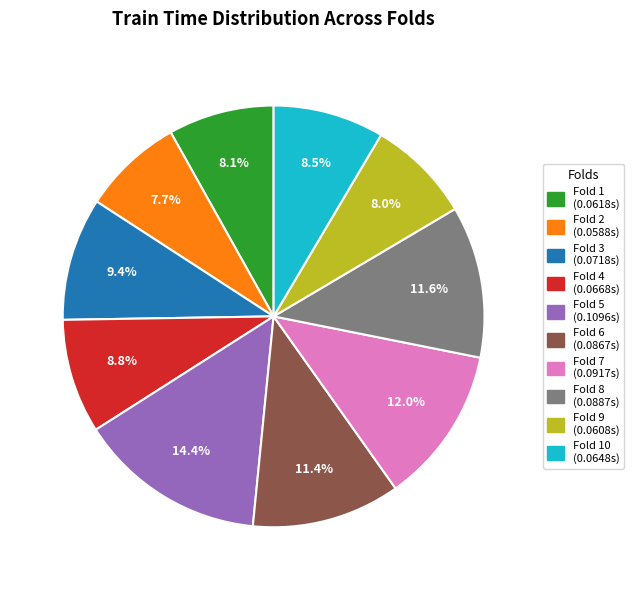

Does any single category account for the majority?

No